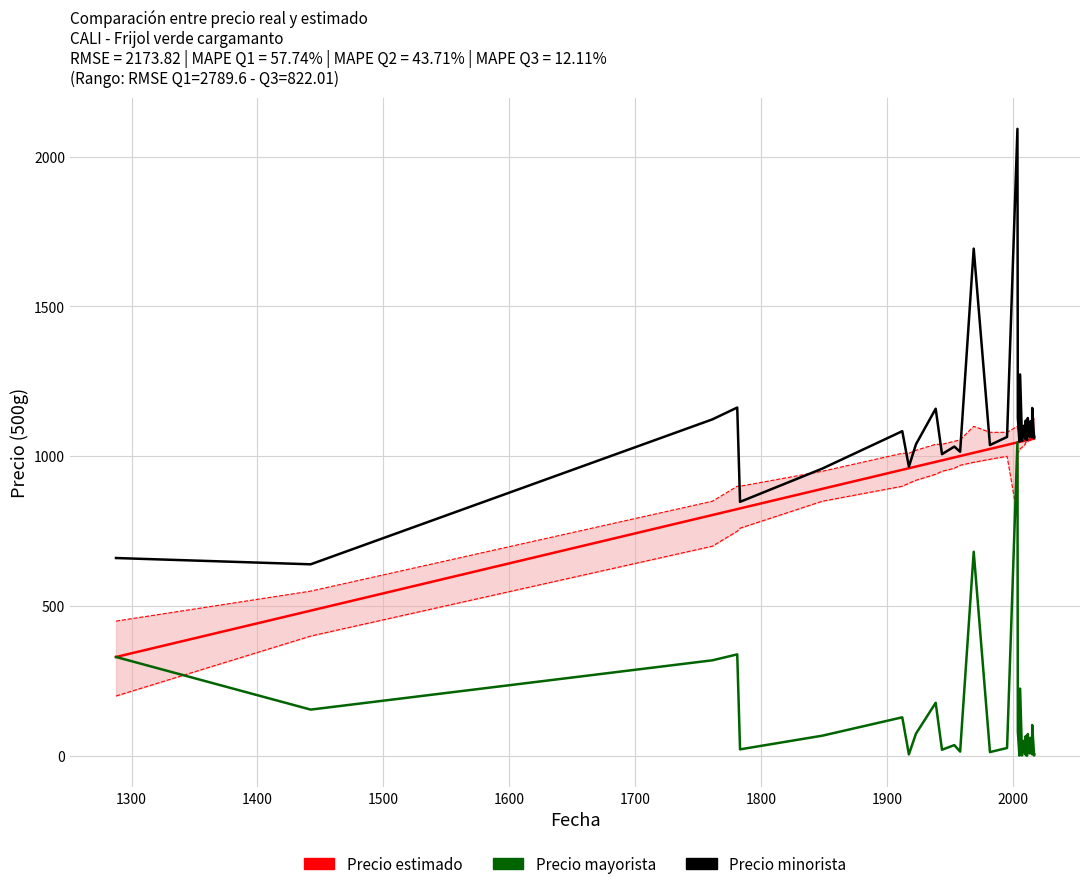

True or false: Precio mayorista has more than 2 points higher than both neighbors.

True